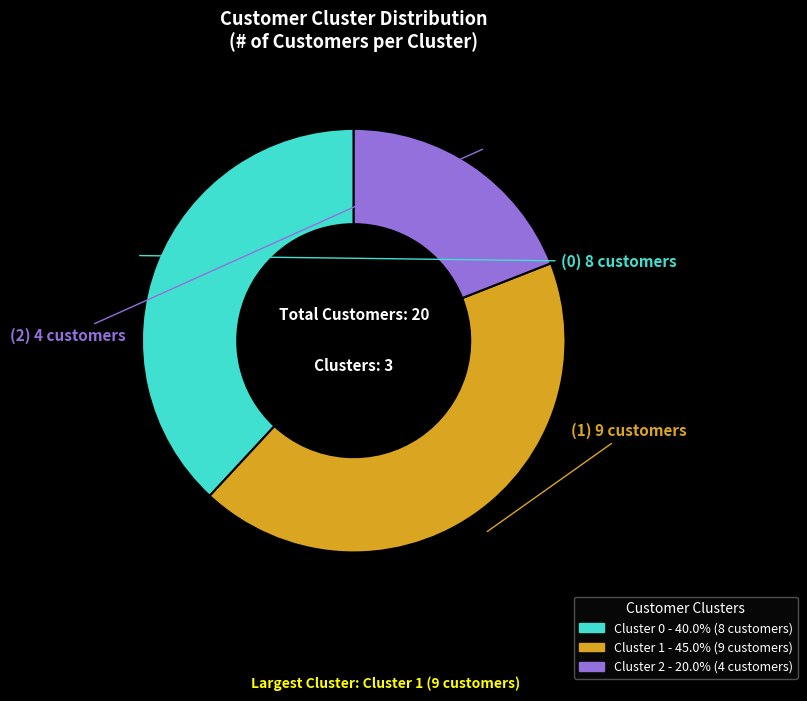

Which category has the smallest portion of the pie?

Cluster 2